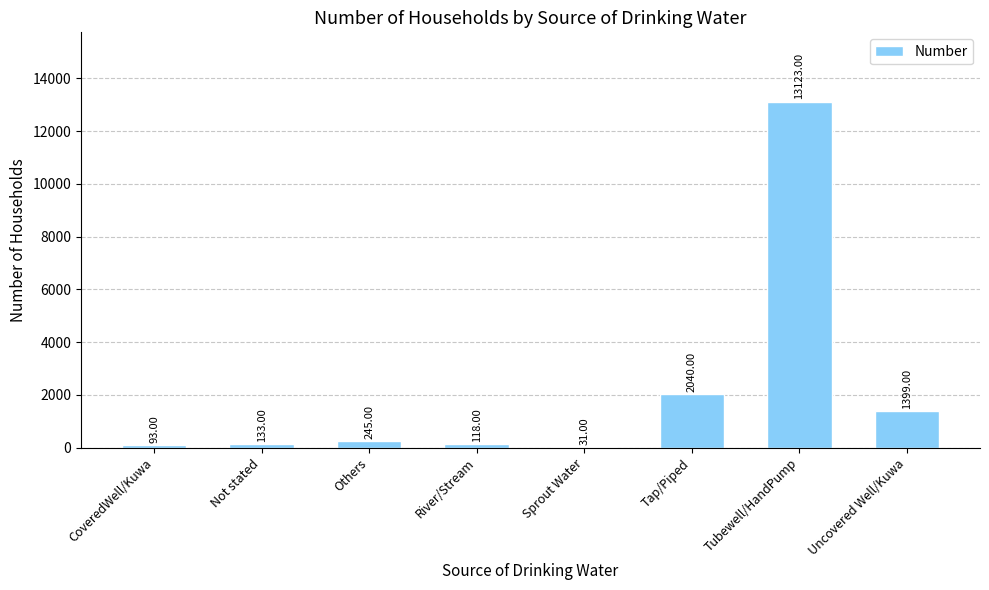

Which category has the highest value across all series?

Tubewell/HandPump